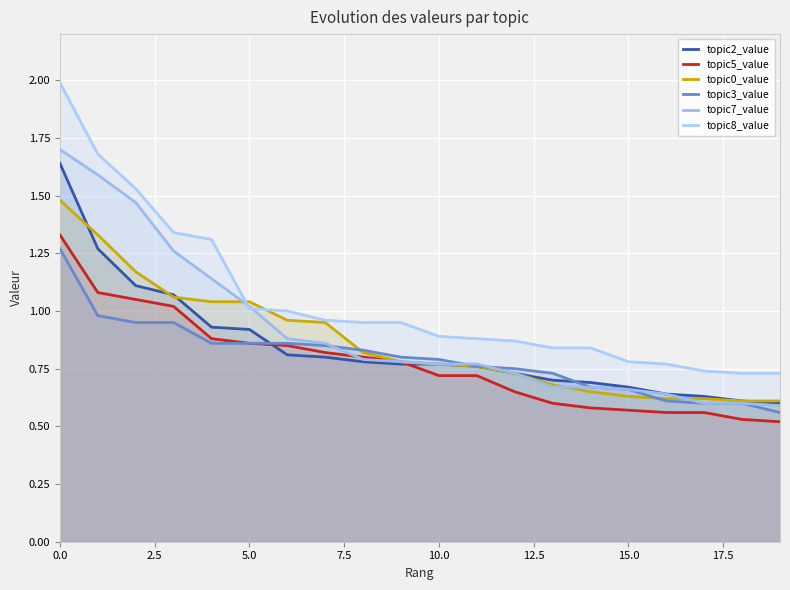

How many lines are shown in the chart?

6